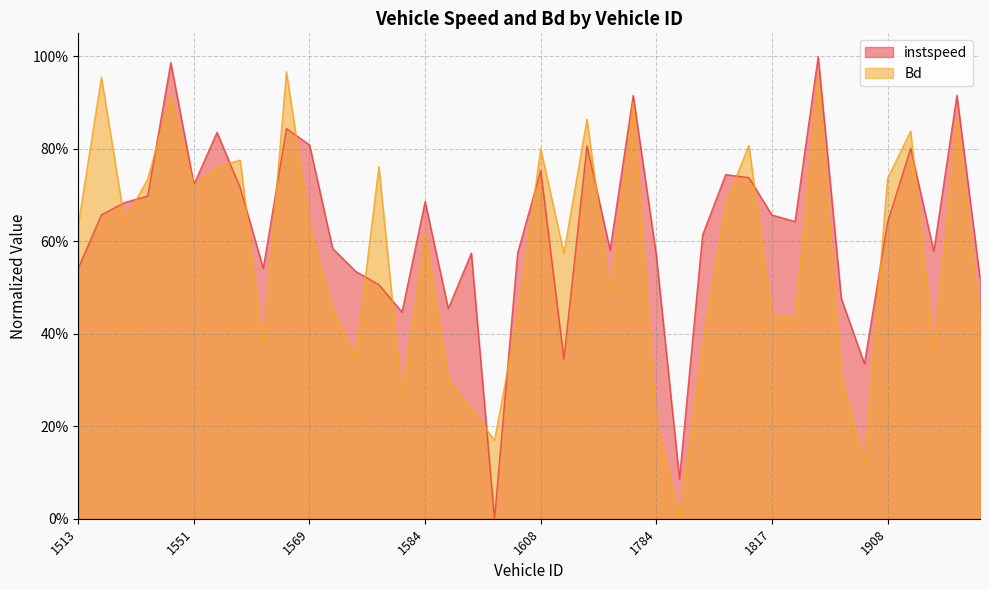

At 1779, list the series in order from smallest to largest.

Bd, instspeed